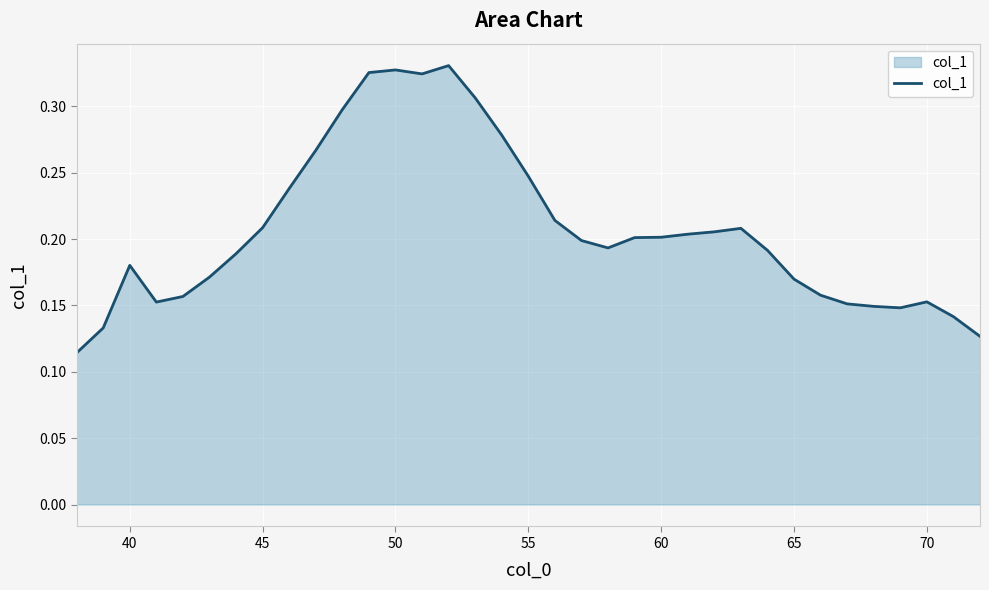

How many lines are shown in the chart?

1